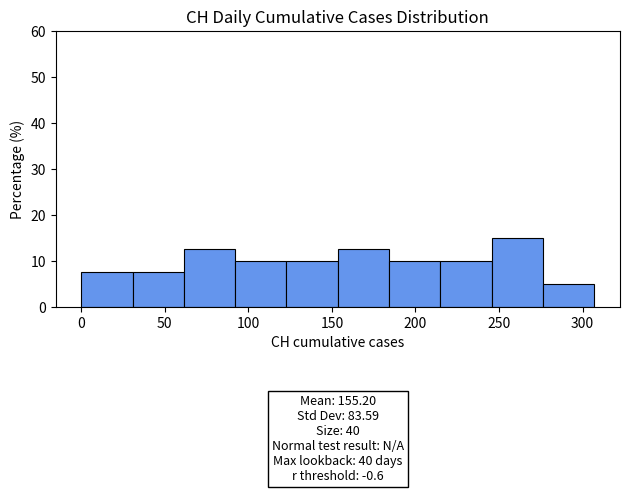

Which range on the x-axis has the tallest bar?

245 to 275